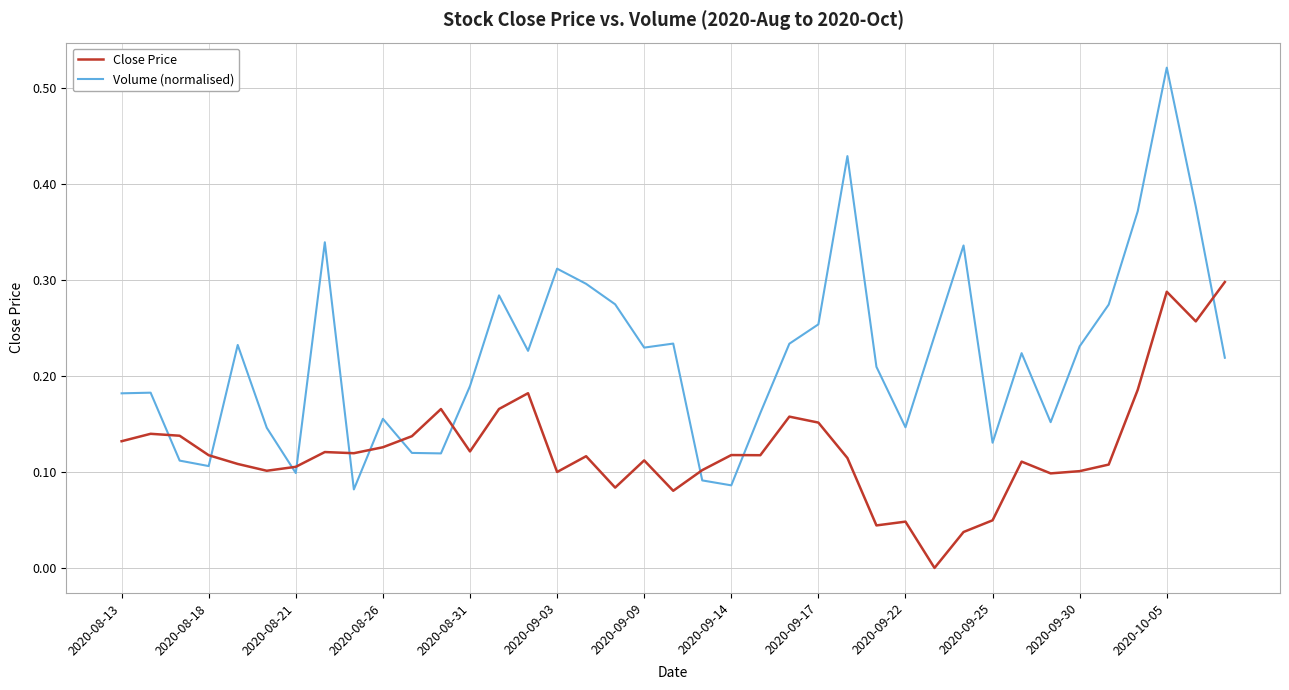

List the series in order of their overall mean, lowest first.

Close Price, Volume (normalised)